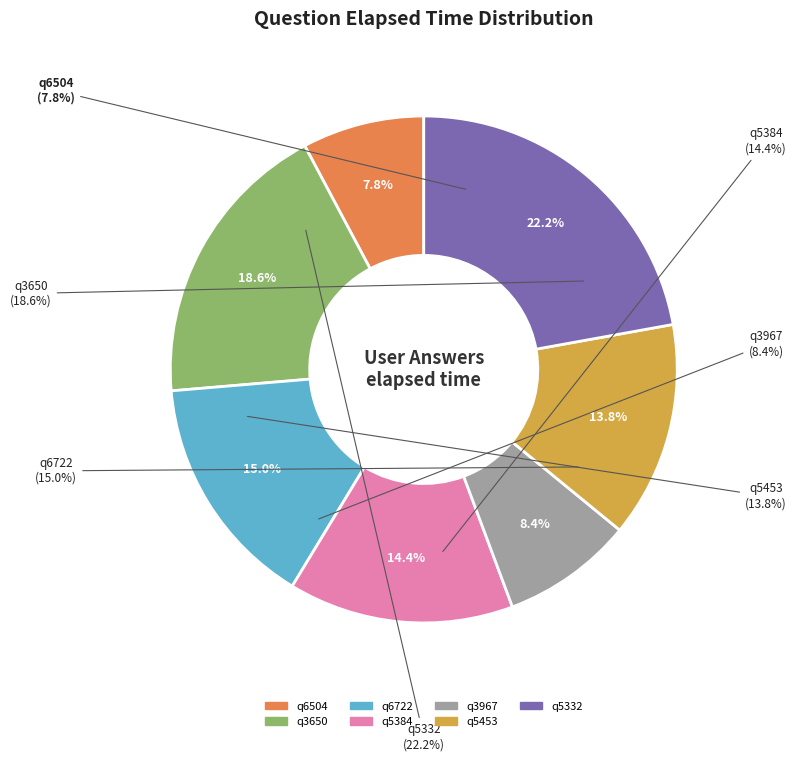

Combined, do q6504 and q6722 account for over 50%?

No